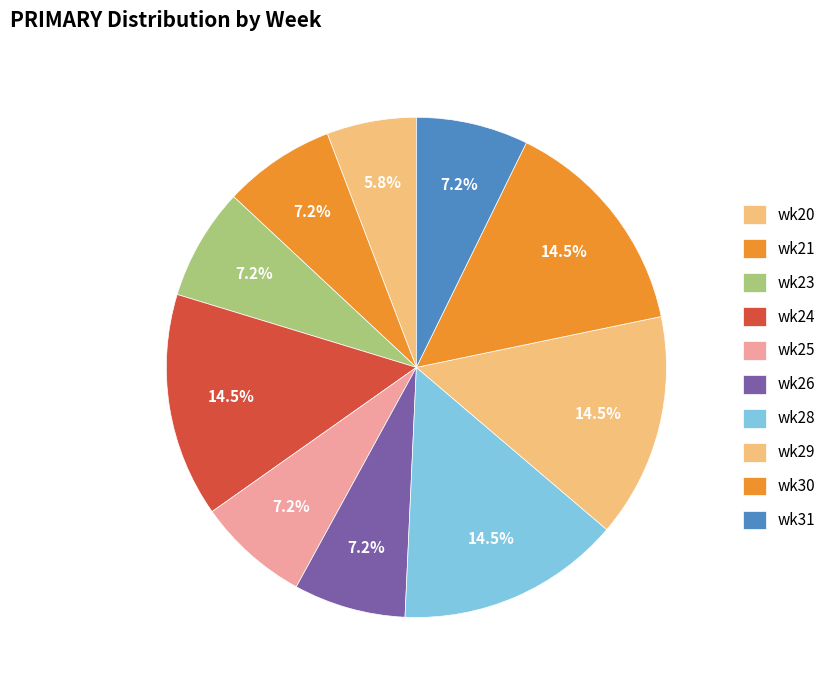

Count the number of slices in the pie.

10